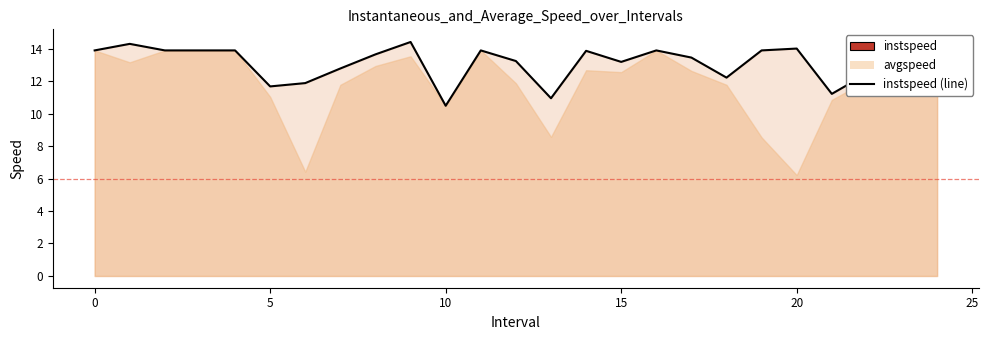

What is the ratio of the value at 9 to the value at 21?

1.3